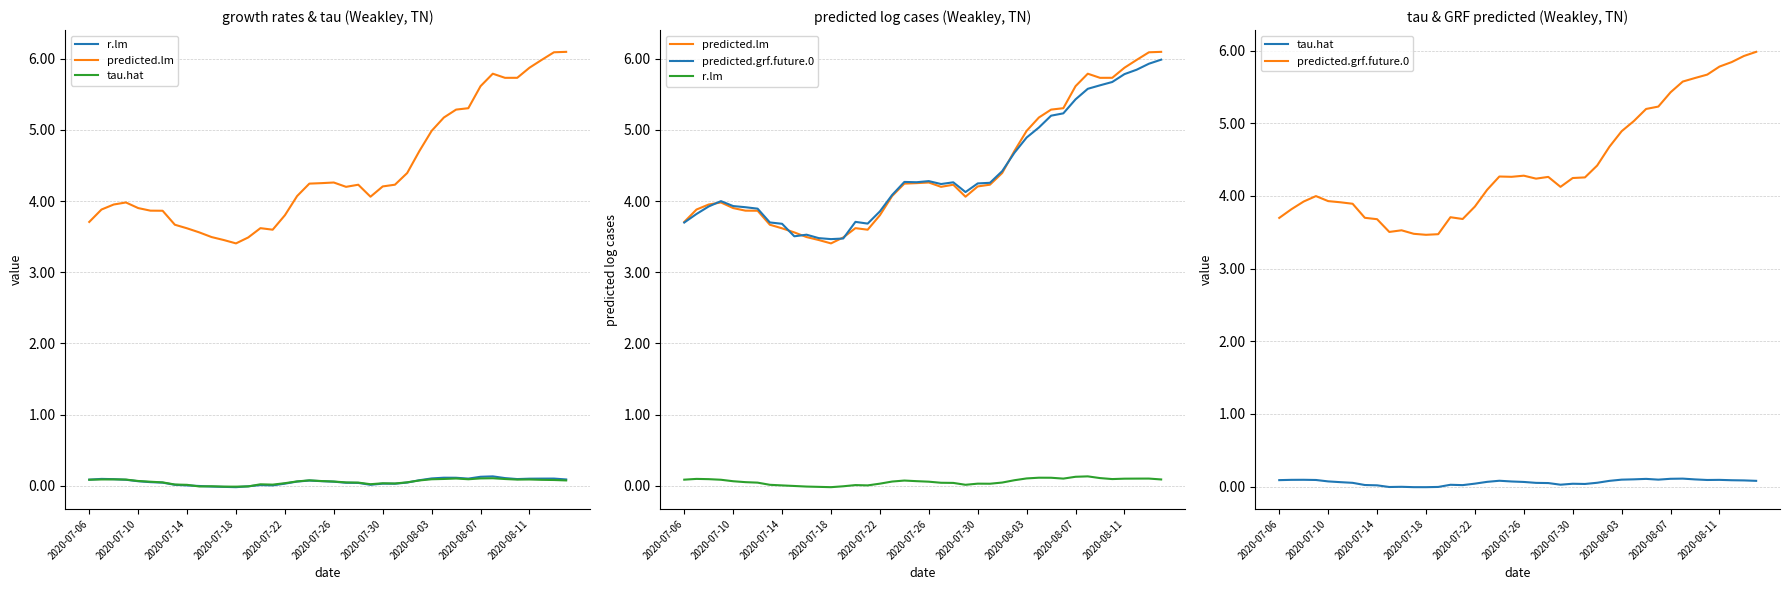

Which category has the lowest value in the r.lm series?

2020-07-18